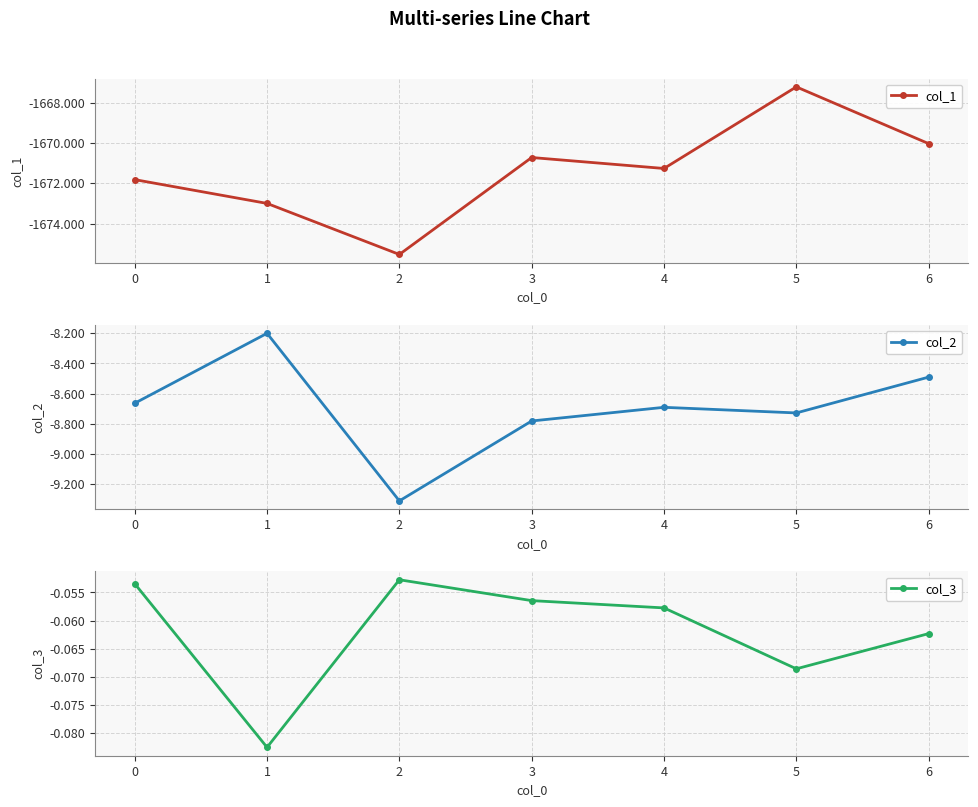

At which label does col_1 first exceed -1671?

3